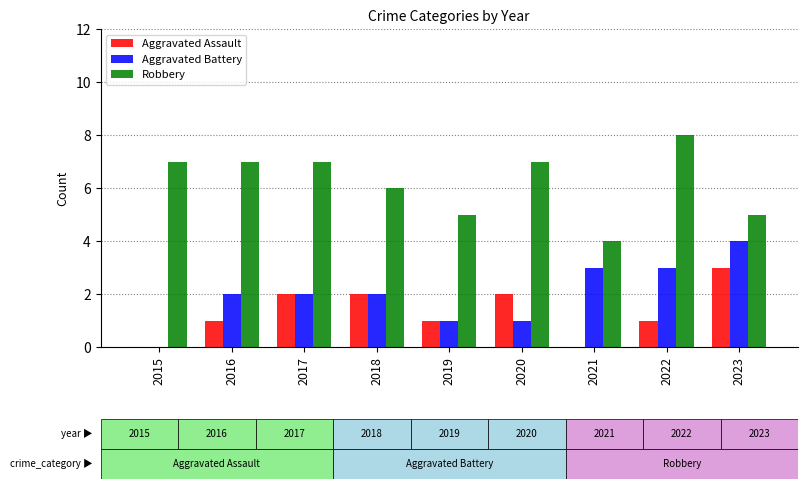

What is the sum of all Aggravated Assault values?

12